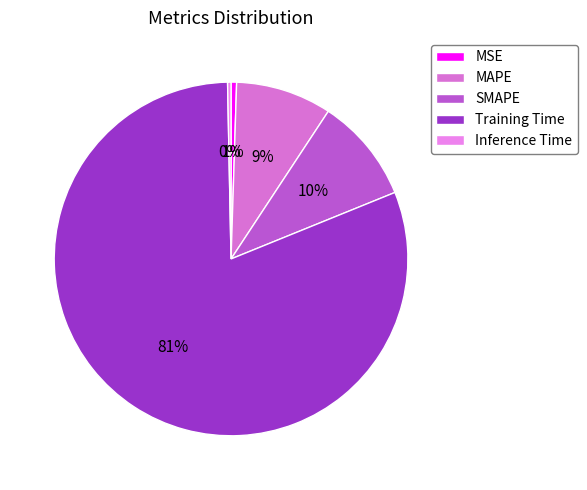

How many slices are in this pie chart?

5